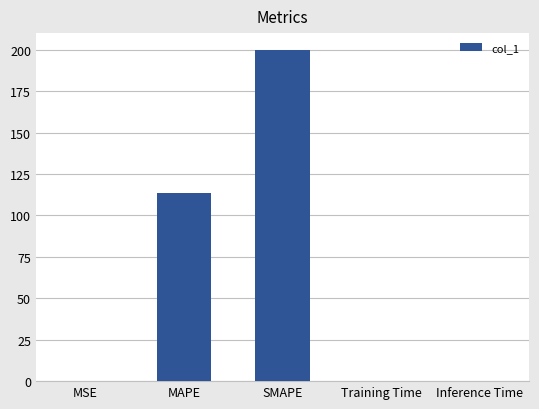

Where is the data nearest to the value 100?

MAPE